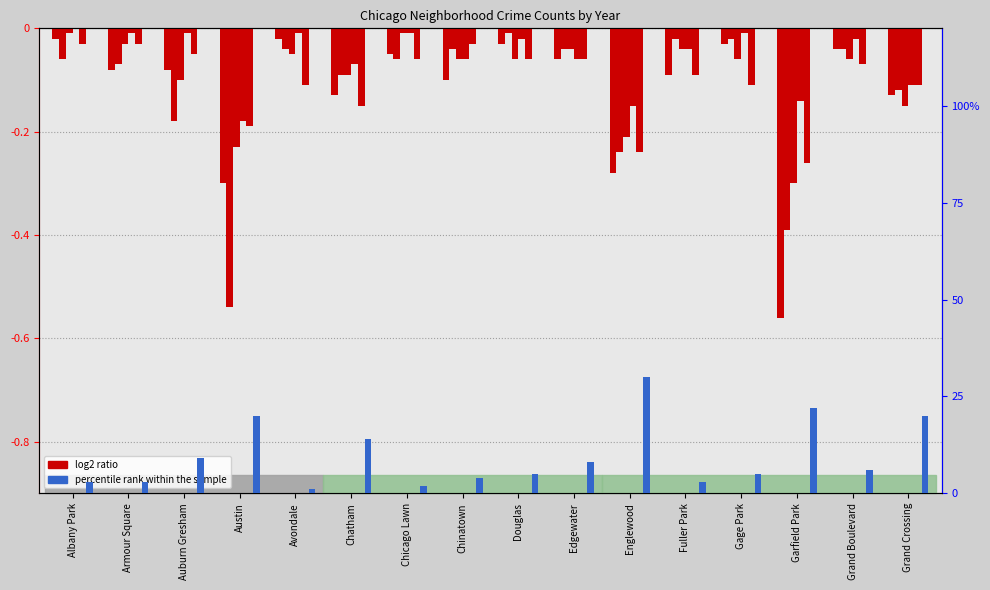

Count the number of categories in the chart.

16